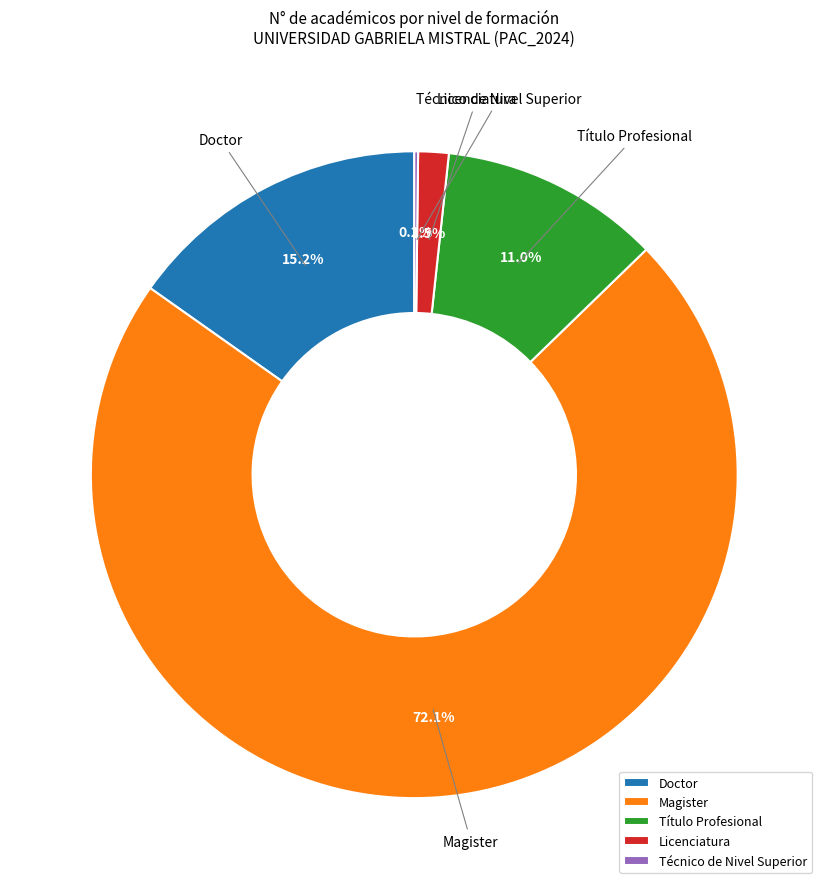

Which category has the biggest portion of the pie?

Magister